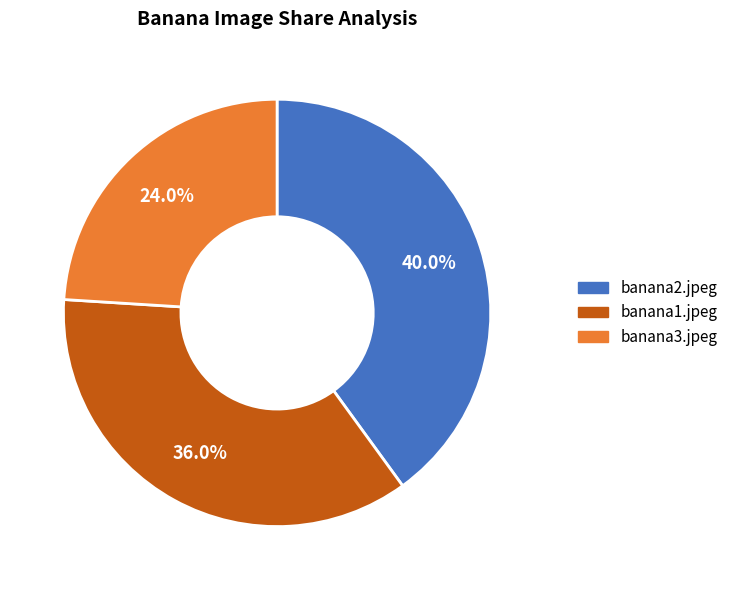

Is there a majority slice in this chart?

No